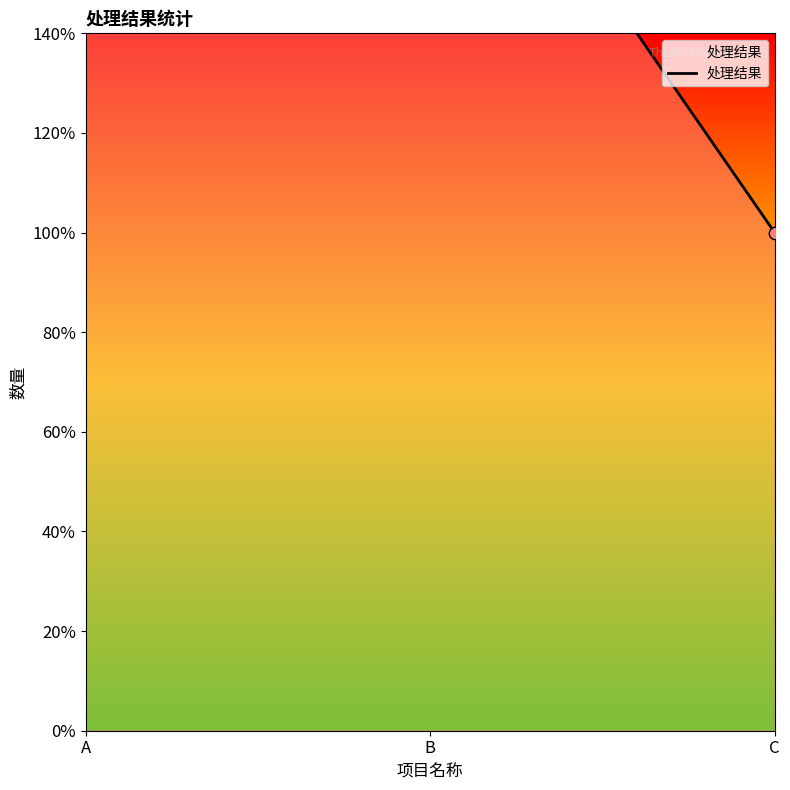

Which has a higher value, B or A?

B